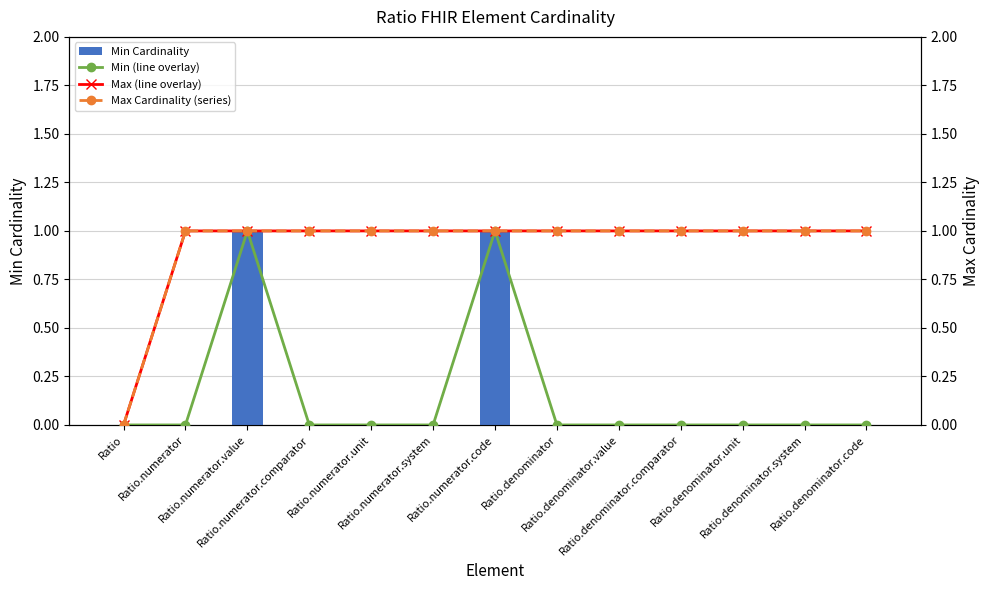

Which series changed the most between Ratio.denominator and Ratio.denominator.code?

Min Cardinality